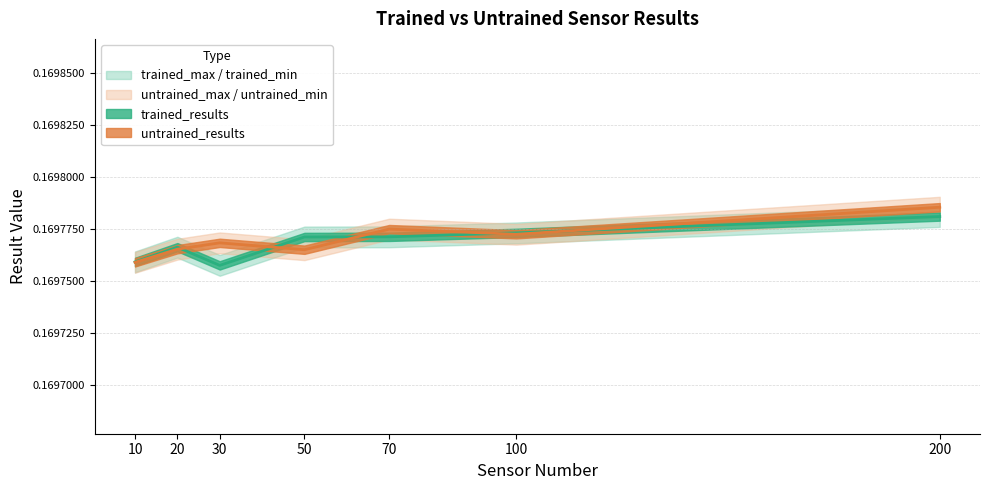

List the labels in order of untrained_results value, smallest first.

10, 50, 20, 30, 100, 70, 200